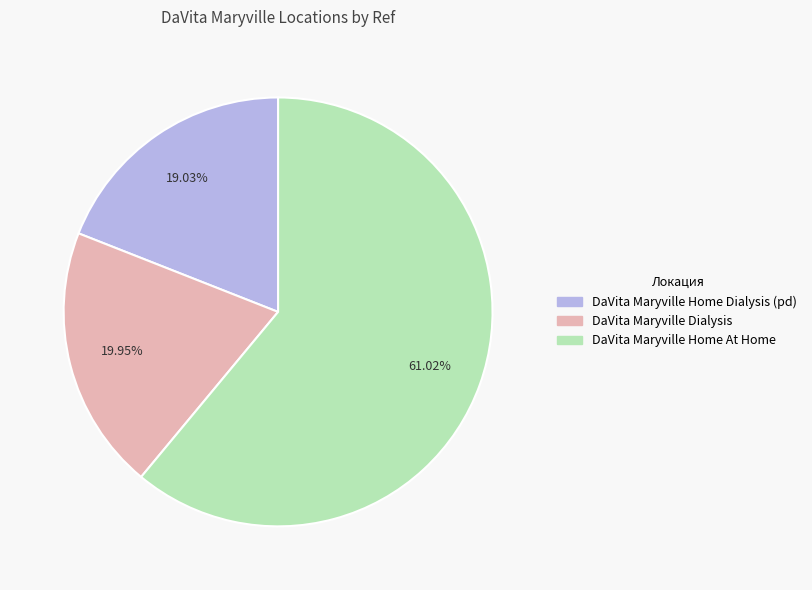

What is the smallest slice in the pie chart?

DaVita Maryville Home Dialysis (pd)